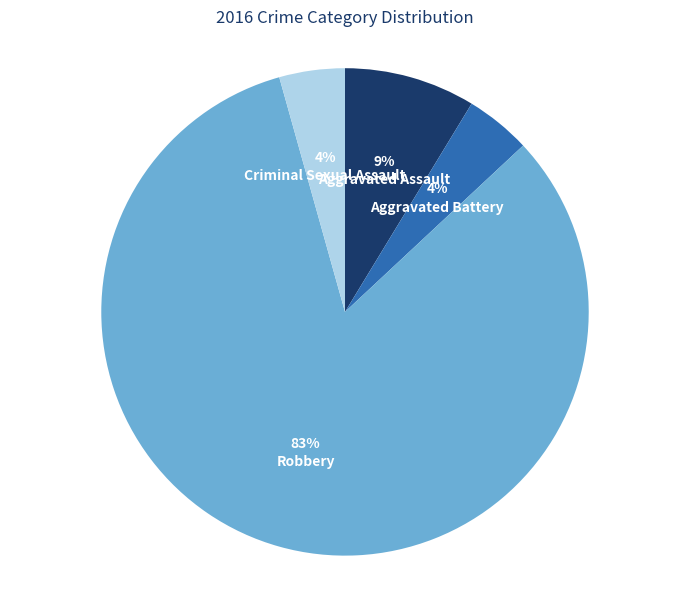

Which category accounts for the majority?

Robbery